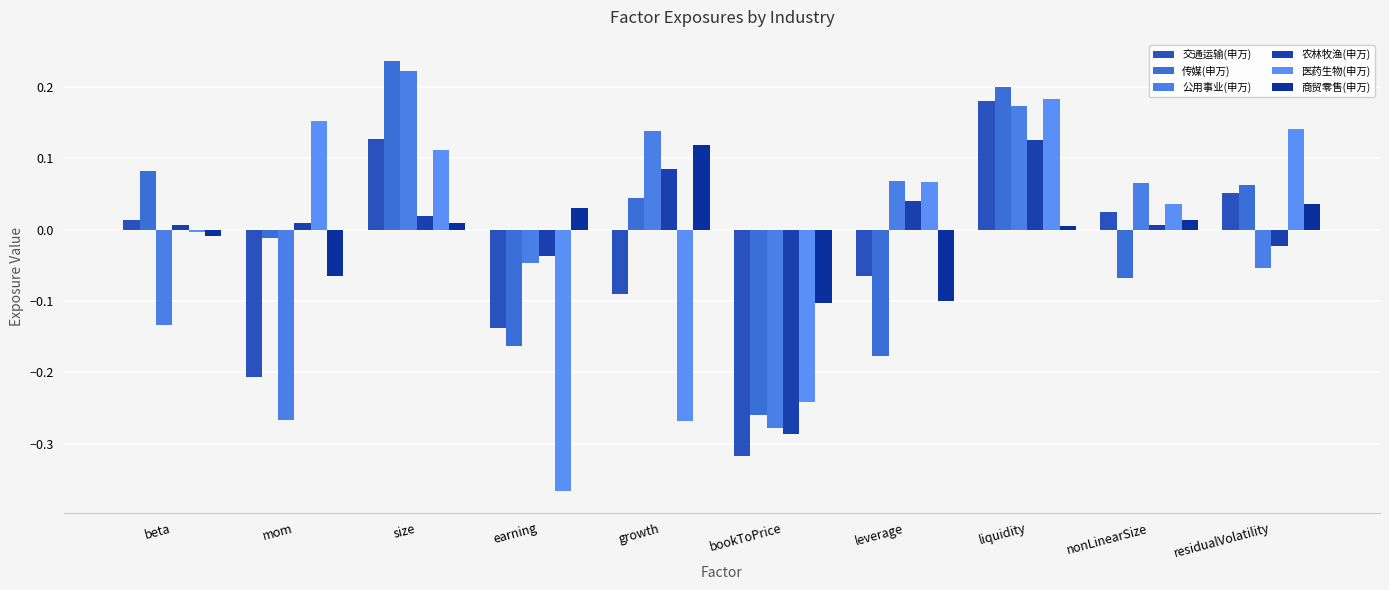

Rank the categories by 交通运输(申万) value from highest to lowest.

liquidity, size, residualVolatility, nonLinearSize, beta, leverage, growth, earning, mom, bookToPrice